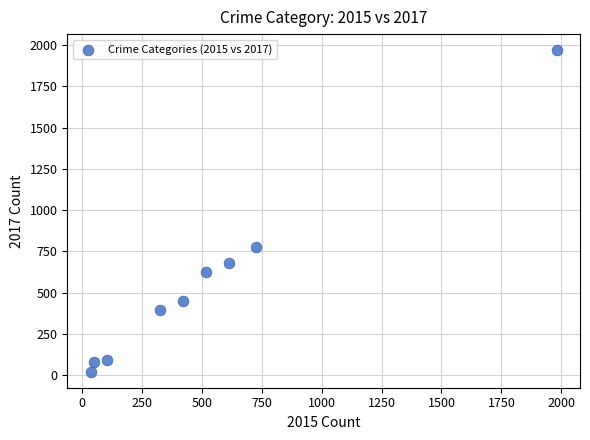

What is the range of Y values (max minus min)?

1945